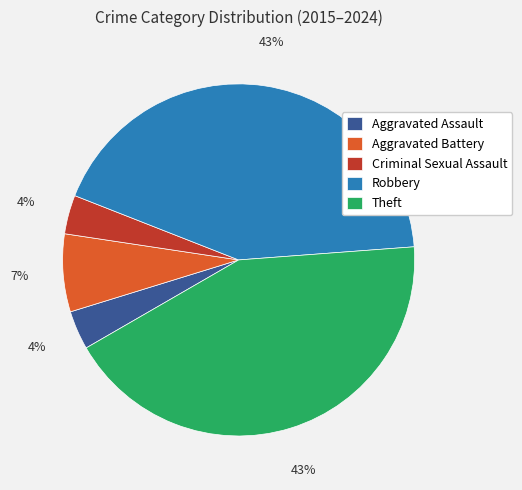

Does Criminal Sexual Assault account for over 50% of the chart?

No